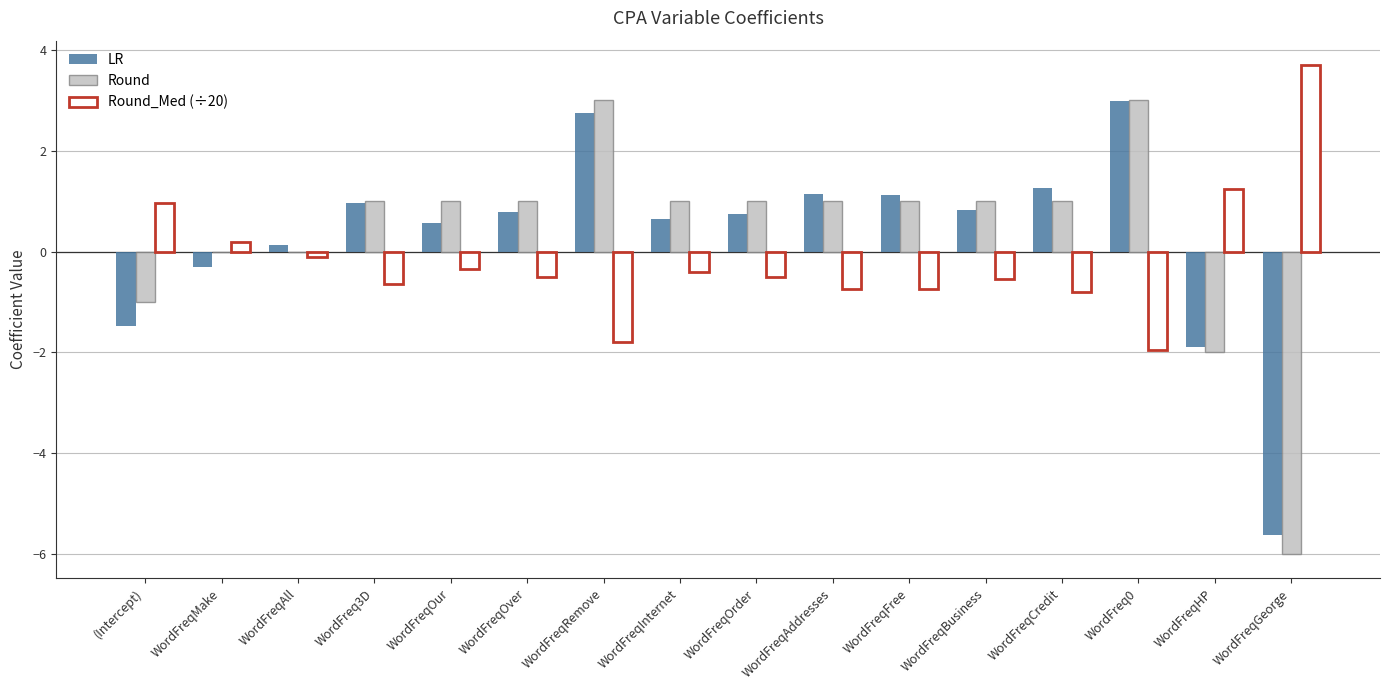

What is the greatest value displayed?

3.7